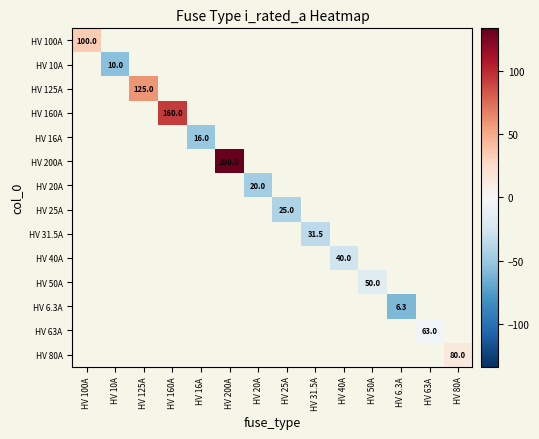

The HV 80A series shows 80.0 at HV 80A. True or false?

True